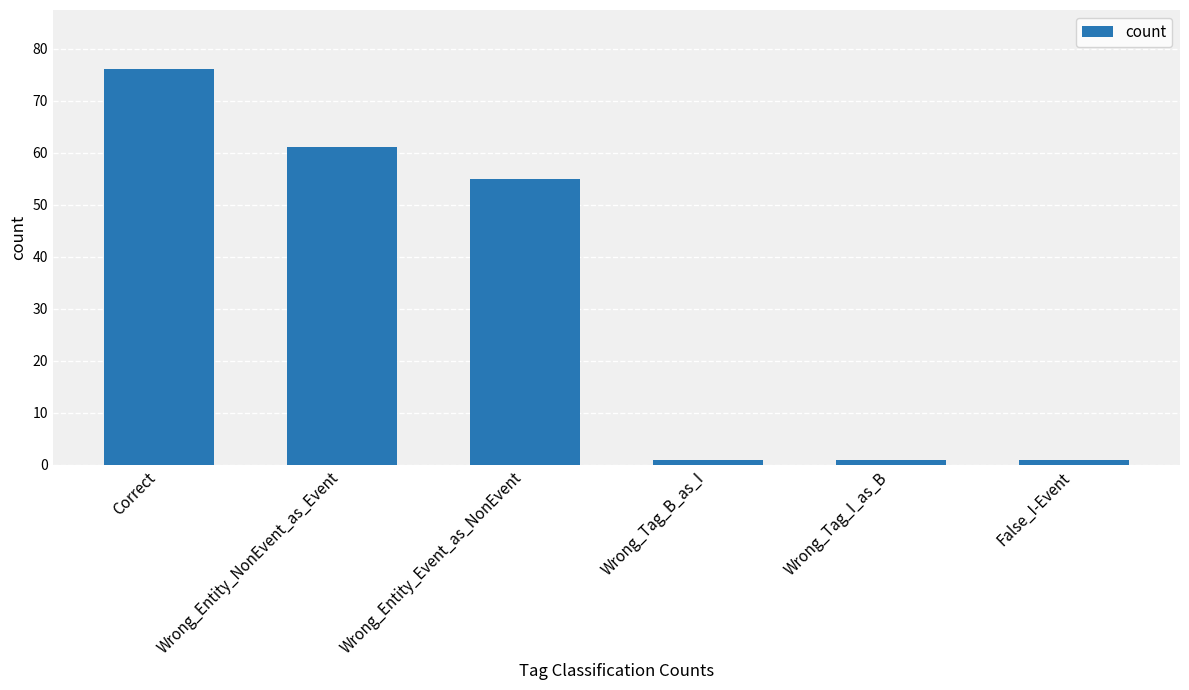

How many data points does each series have?

6